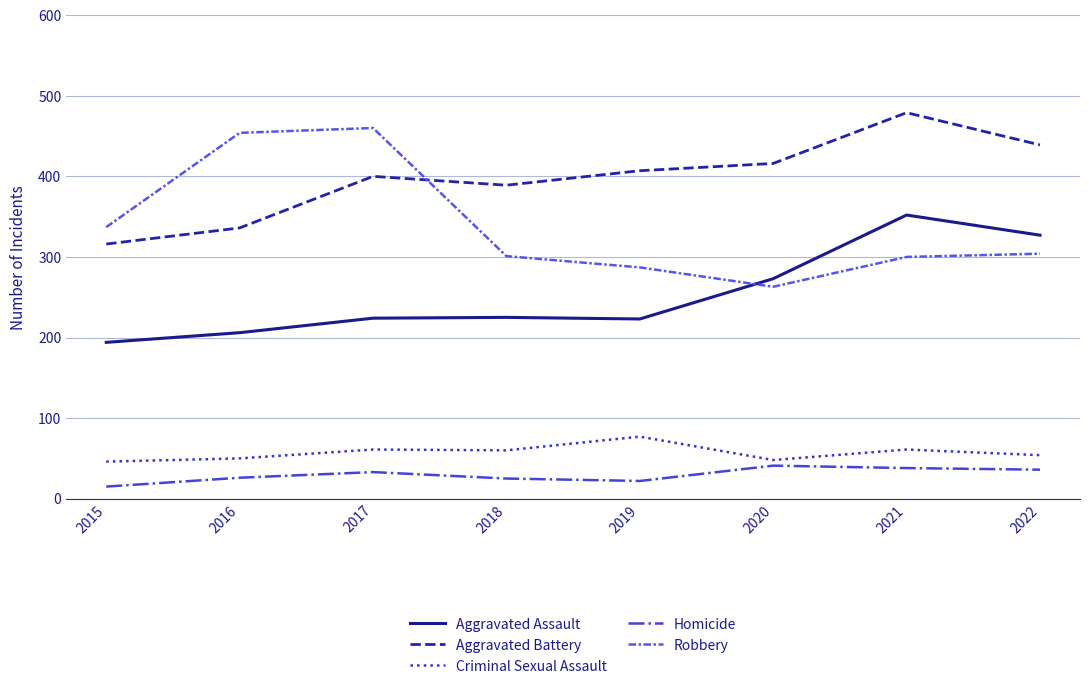

What is the smallest value displayed?

15